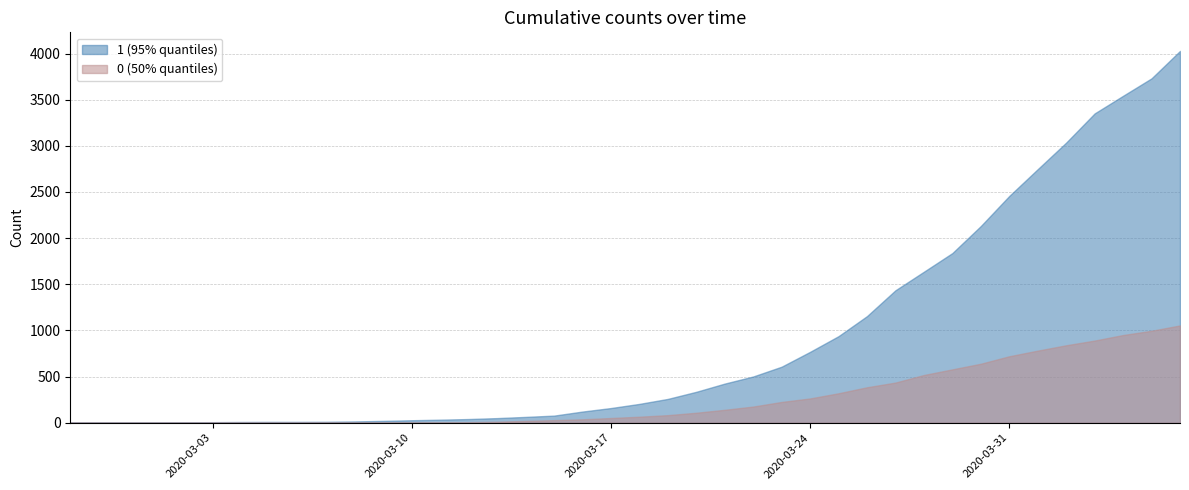

What is the average value of the 1 series?

895